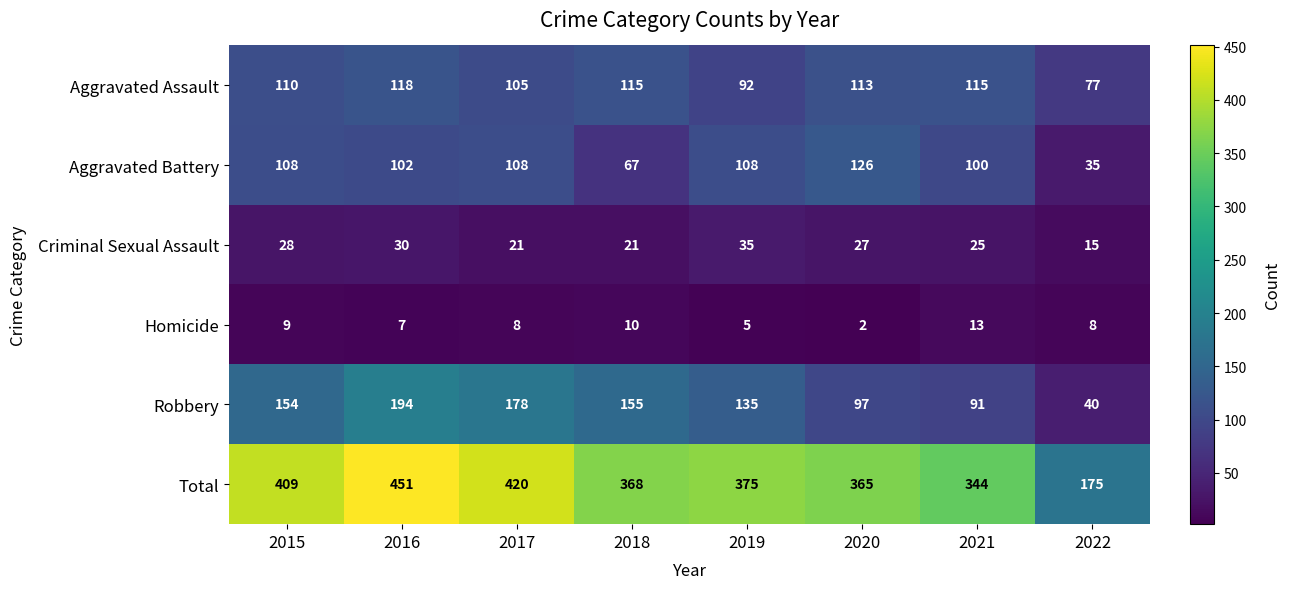

What is the greatest value displayed?

451